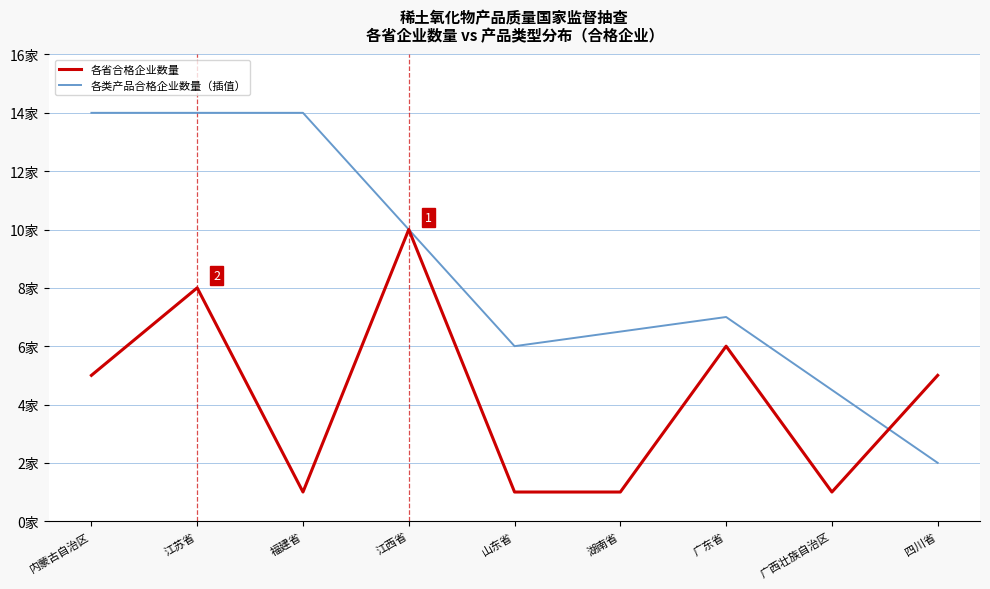

At which category is the sum across all series the highest?

江苏省